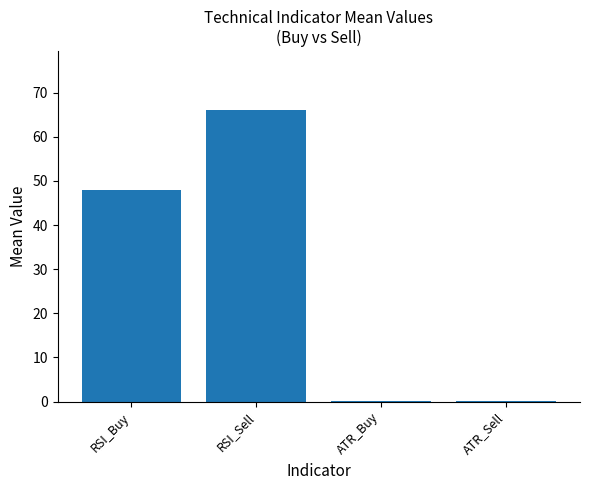

Approximately how many times larger is the value at RSI_Buy compared to RSI_Sell?

0.7